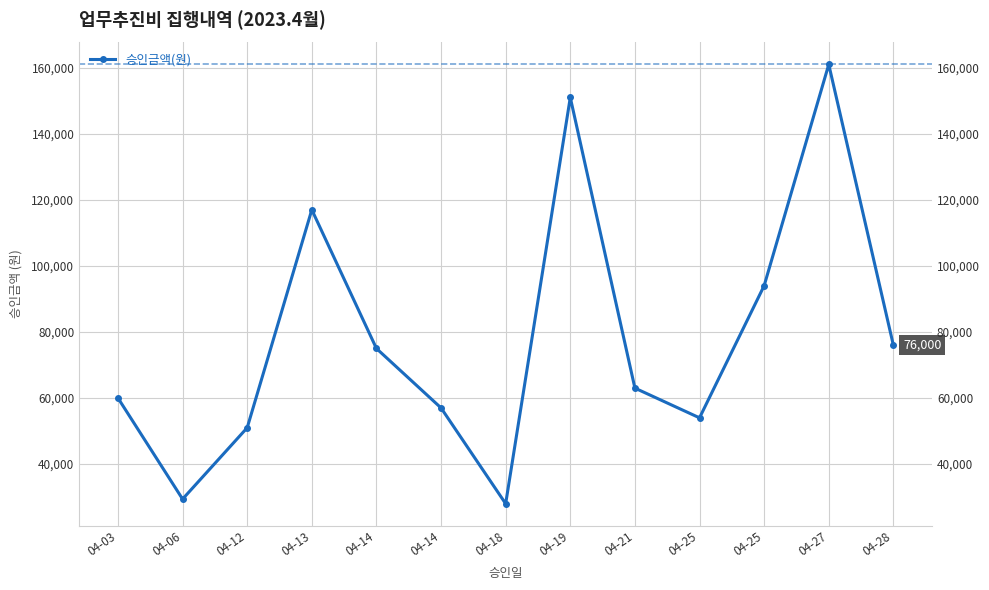

What is the greatest value displayed?

161000